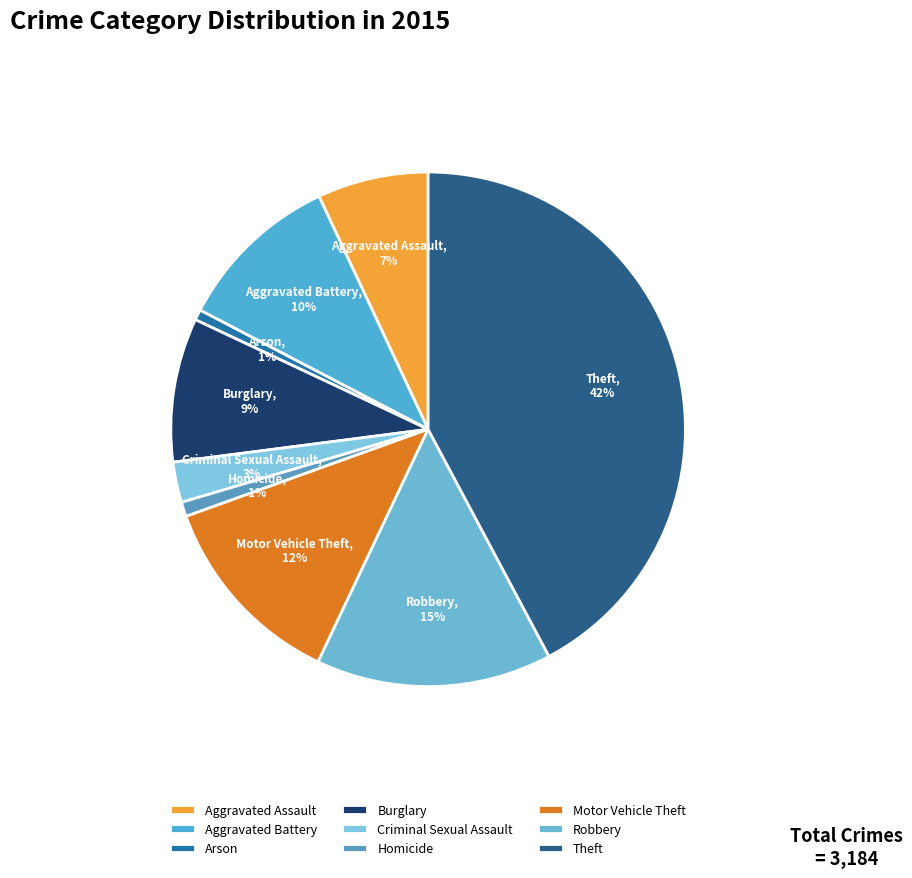

To the nearest percent, what percentage of the pie is Homicide?

1%